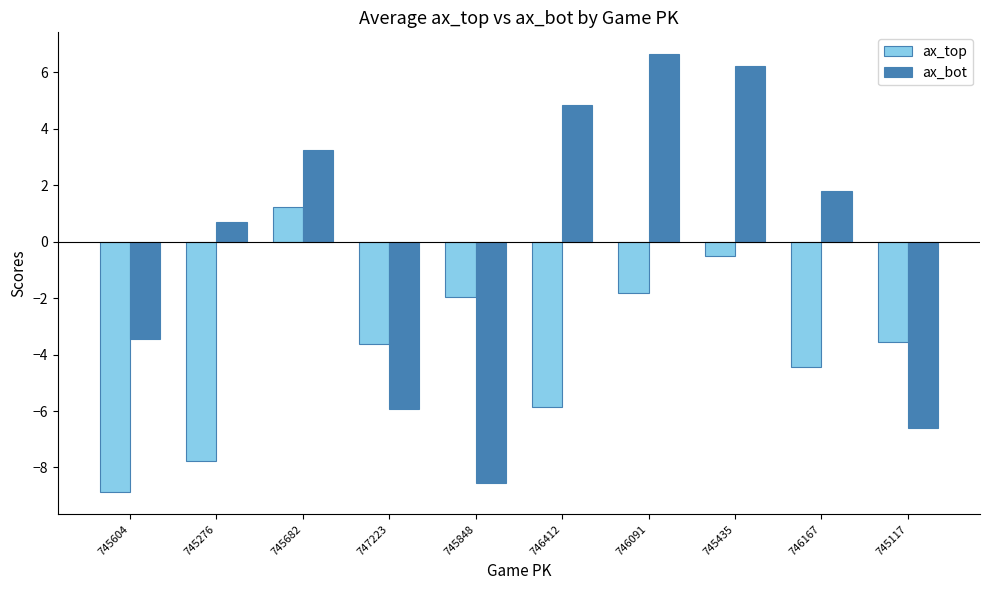

List the labels in order of ax_bot value, largest first.

746091, 745435, 746412, 745682, 746167, 745276, 745604, 747223, 745117, 745848